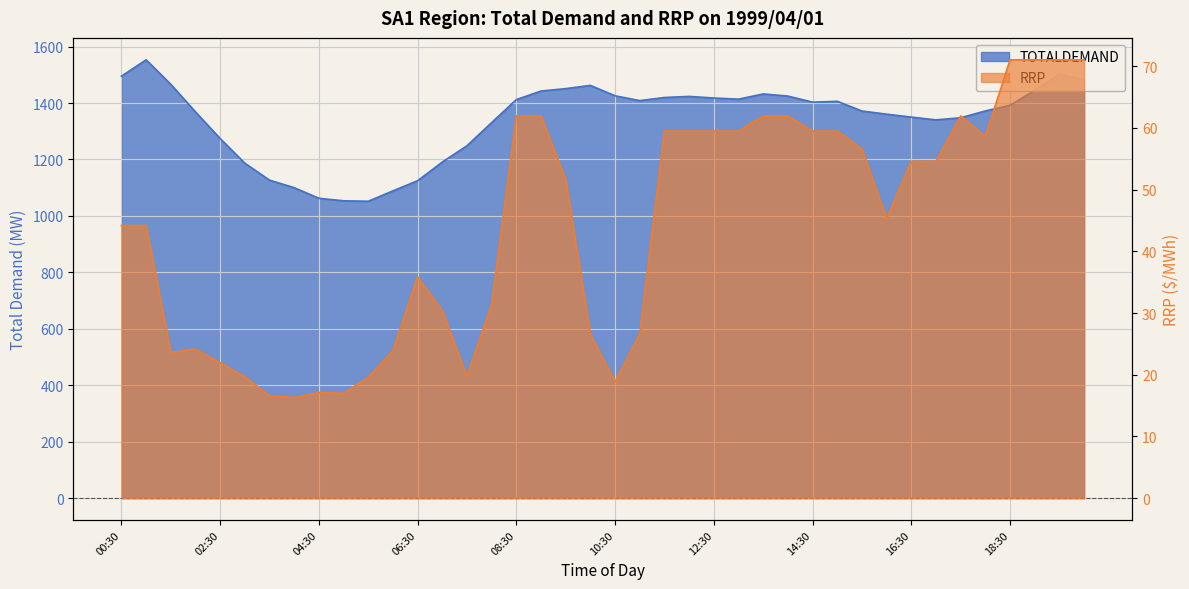

Where is TOTALDEMAND nearest to the value 1302?

02:30